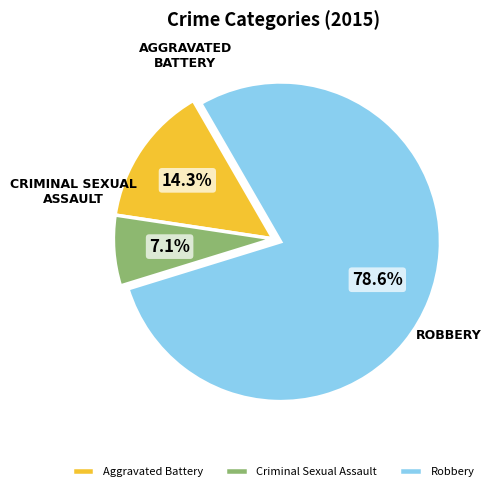

What portion of the pie excludes Aggravated Battery?

85.7%